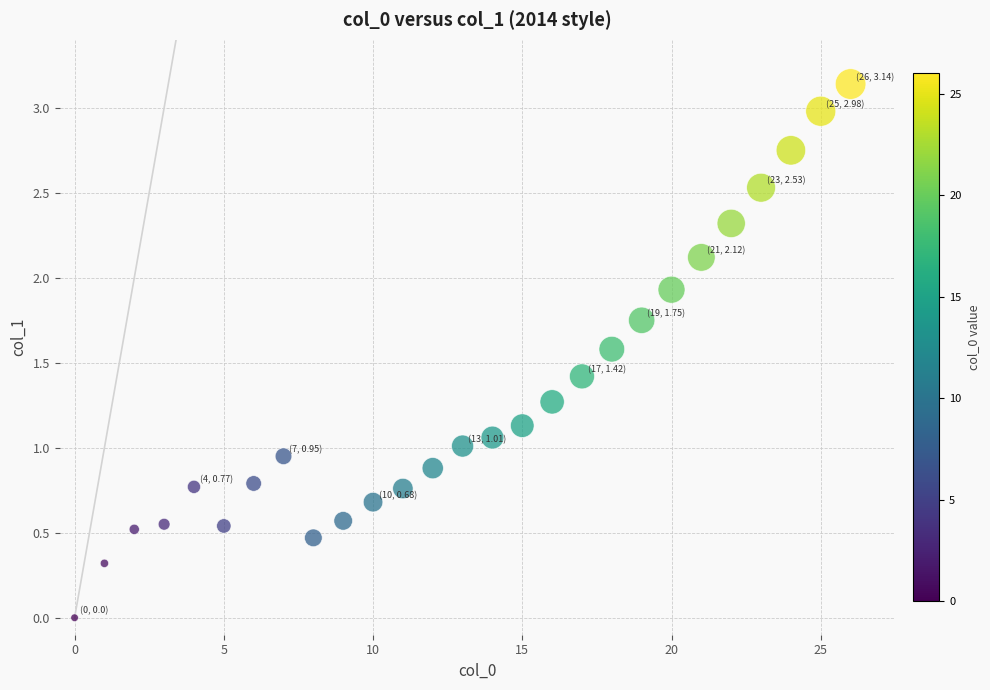

What is the range of X values (max minus min)?

26.0